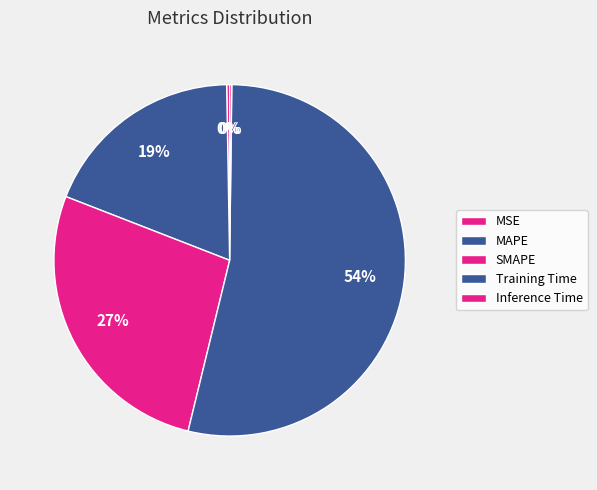

What percentage is the Training Time slice, to the nearest percent?

54%